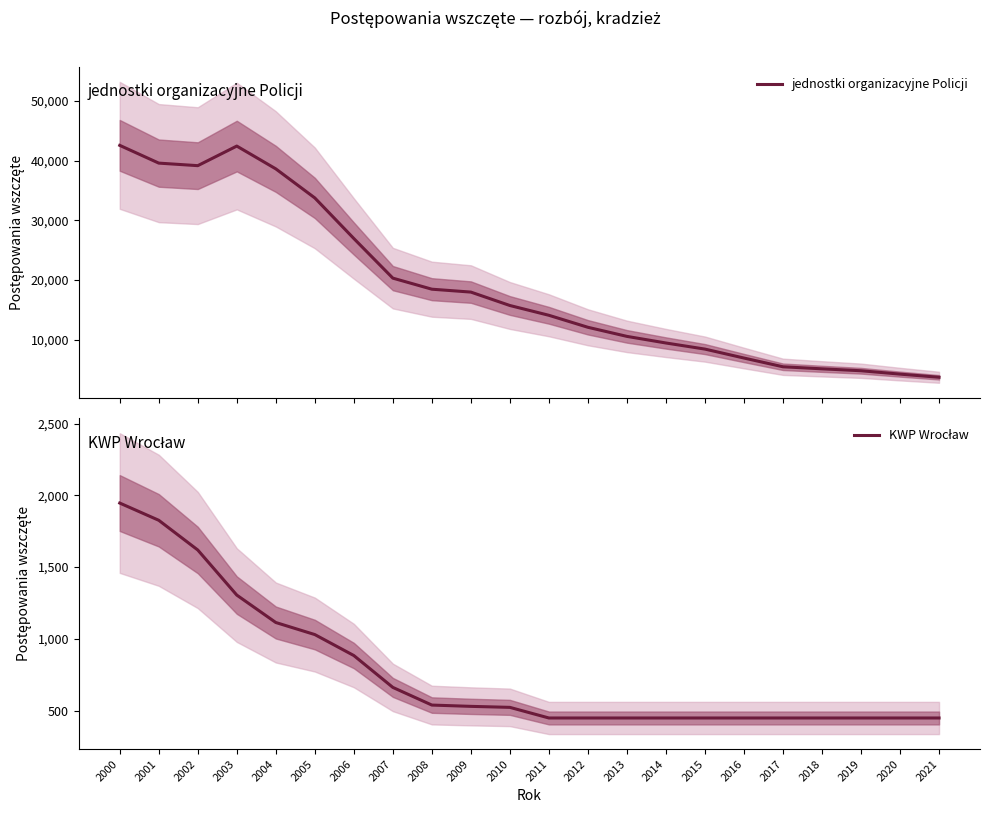

Between 2006 and 2012, which series saw the biggest shift?

jednostki organizacyjne Policji